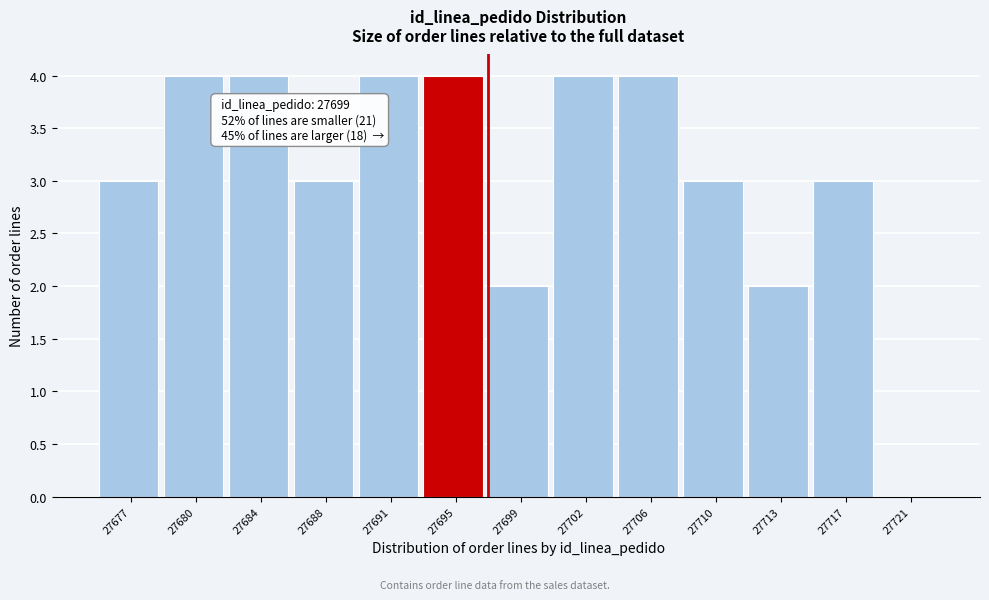

Reading left to right, list all the values displayed in this chart.

27677=3	27680=4	27684=4	27688=3	27691=4	27695=4	27699=2	27702=4	27706=4	27710=3	27713=2	27717=3	27721=0